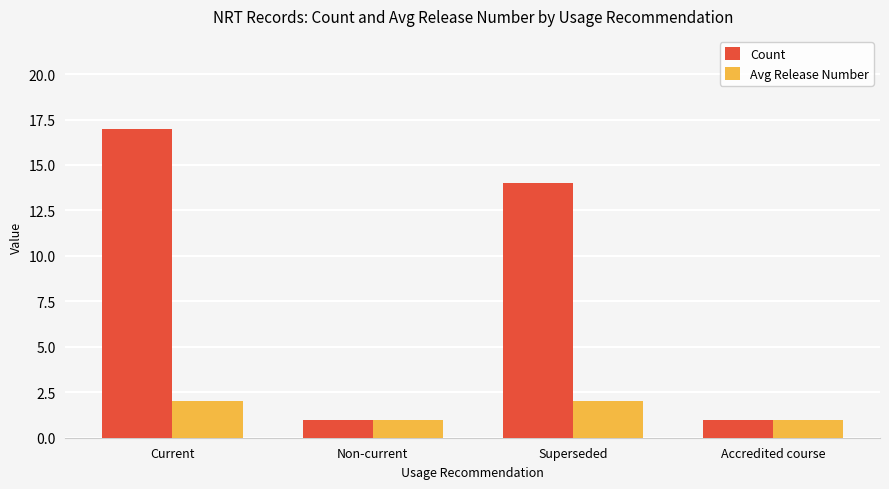

How many bars are there in total?

8